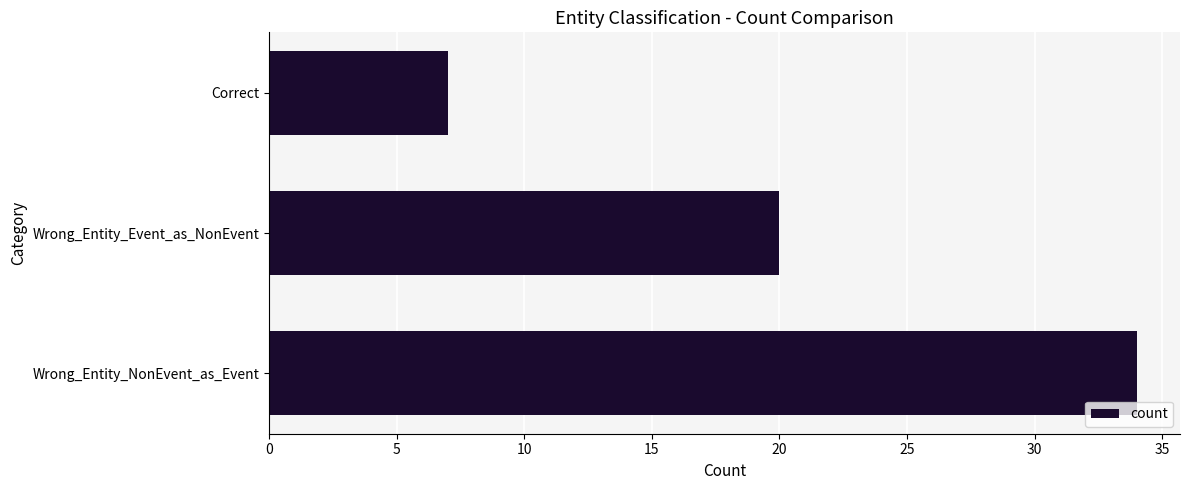

Reading bottom to top, transcribe all the data shown in this chart.

Wrong_Entity_NonEvent_as_Event=34	Wrong_Entity_Event_as_NonEvent=20	Correct=7